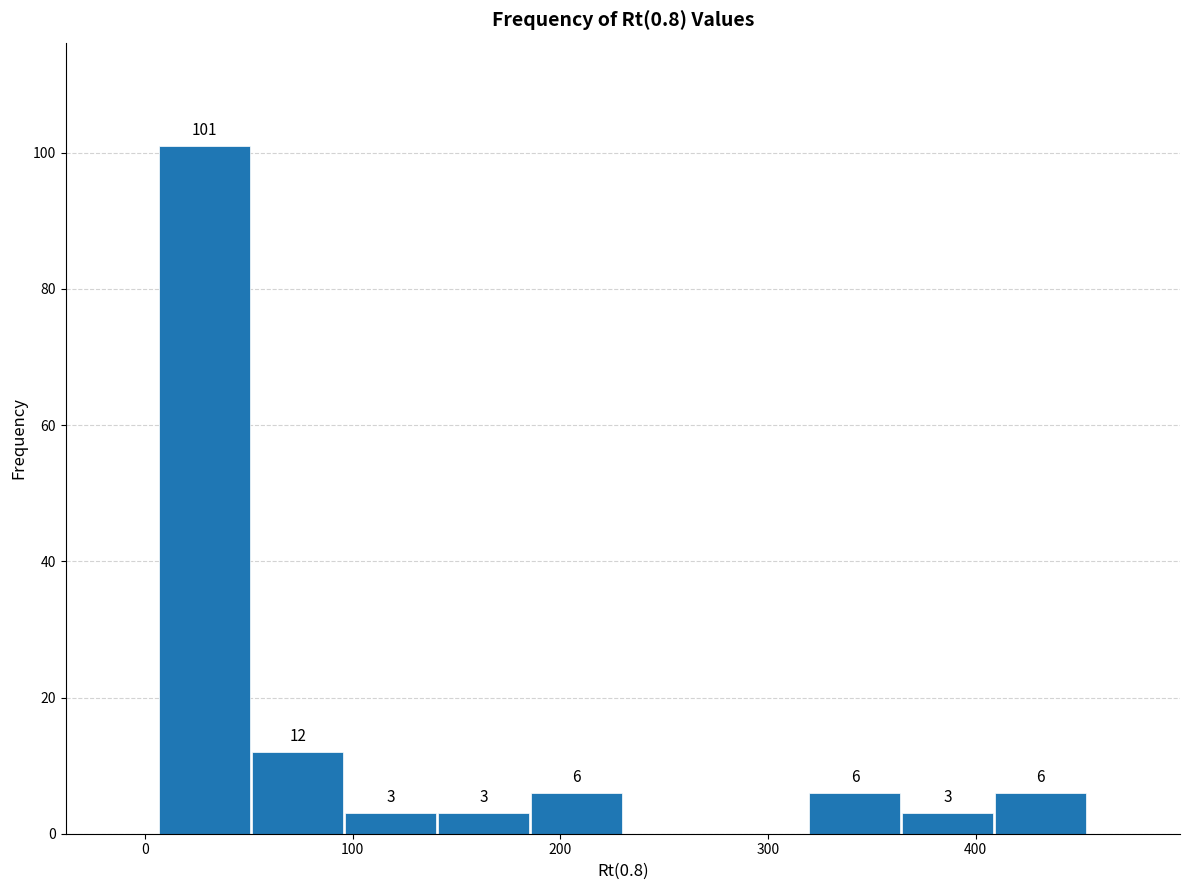

Over which range of the x-axis is the bar tallest?

10 to 50